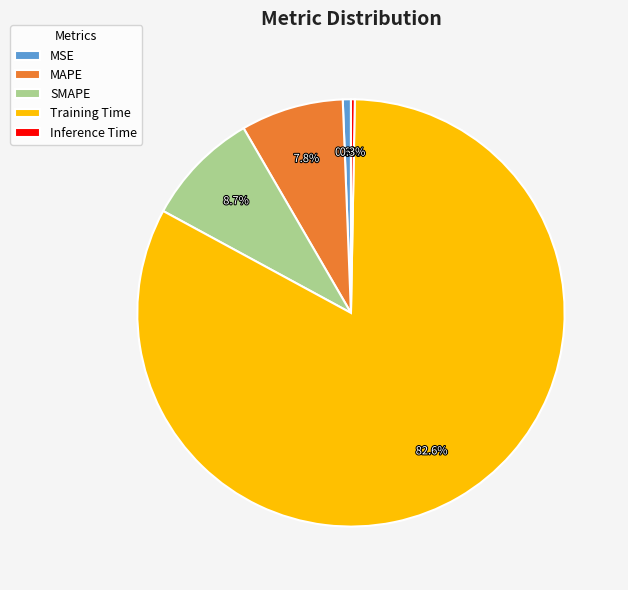

How many slices are in this pie chart?

5